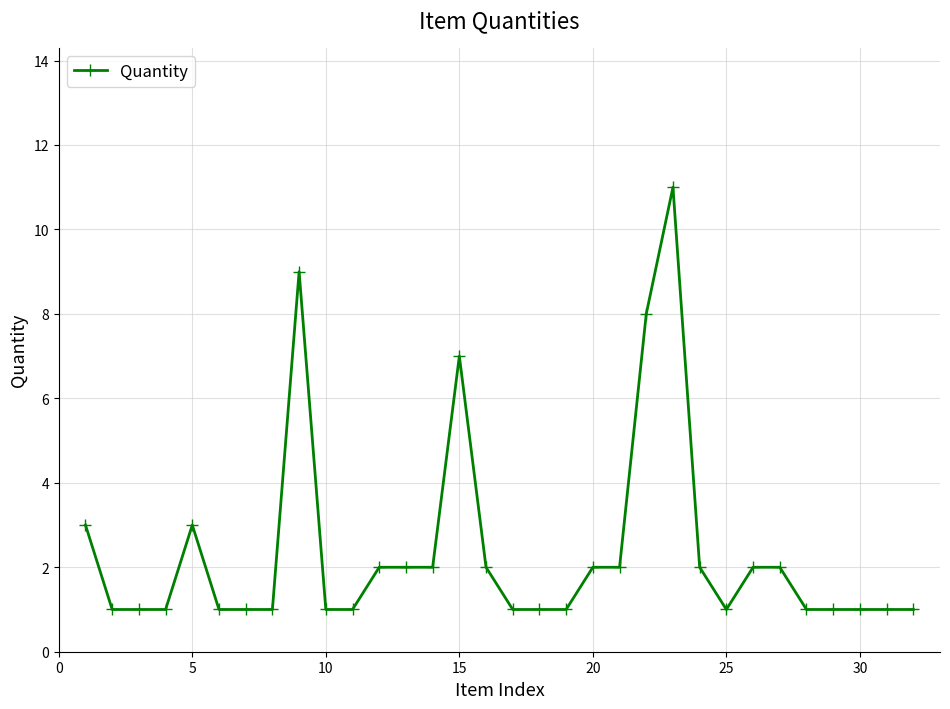

What is the sum of all values?

76